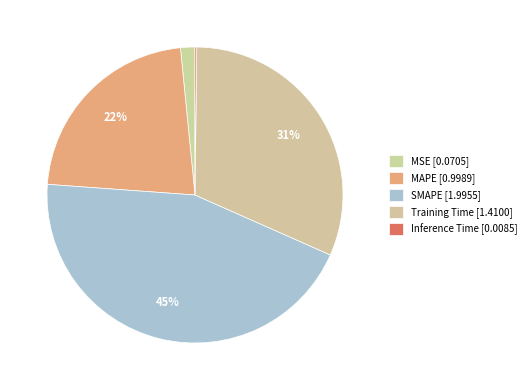

Is there any slice that represents more than half of the pie?

No